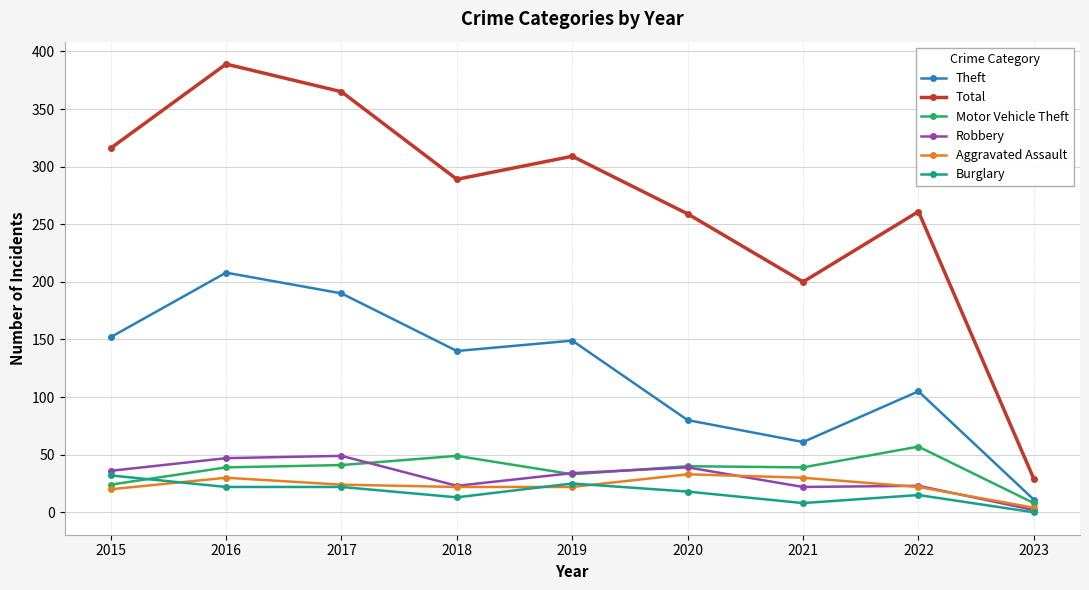

What is the sum of the Total values at 2019 and 2017?

674